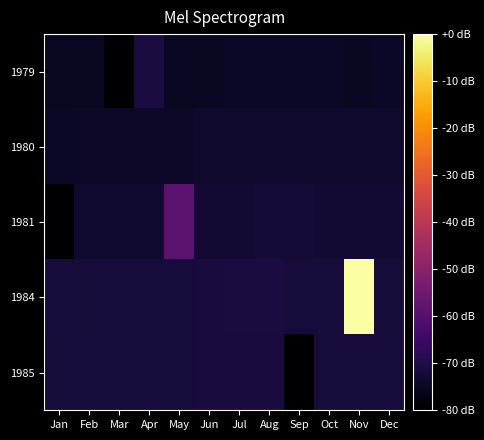

How many data points does each series have?

12